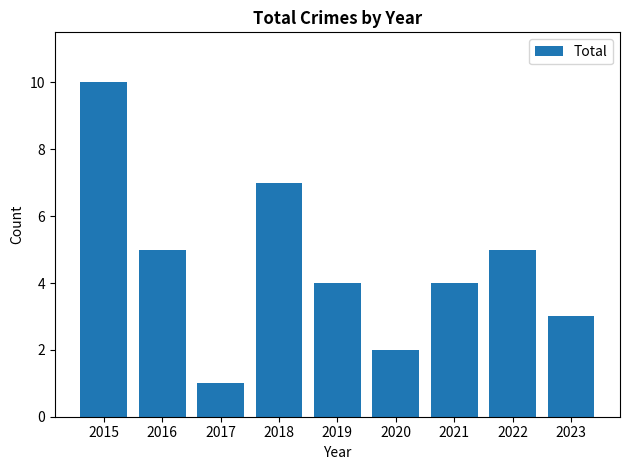

Which category has the highest value across all series?

2015